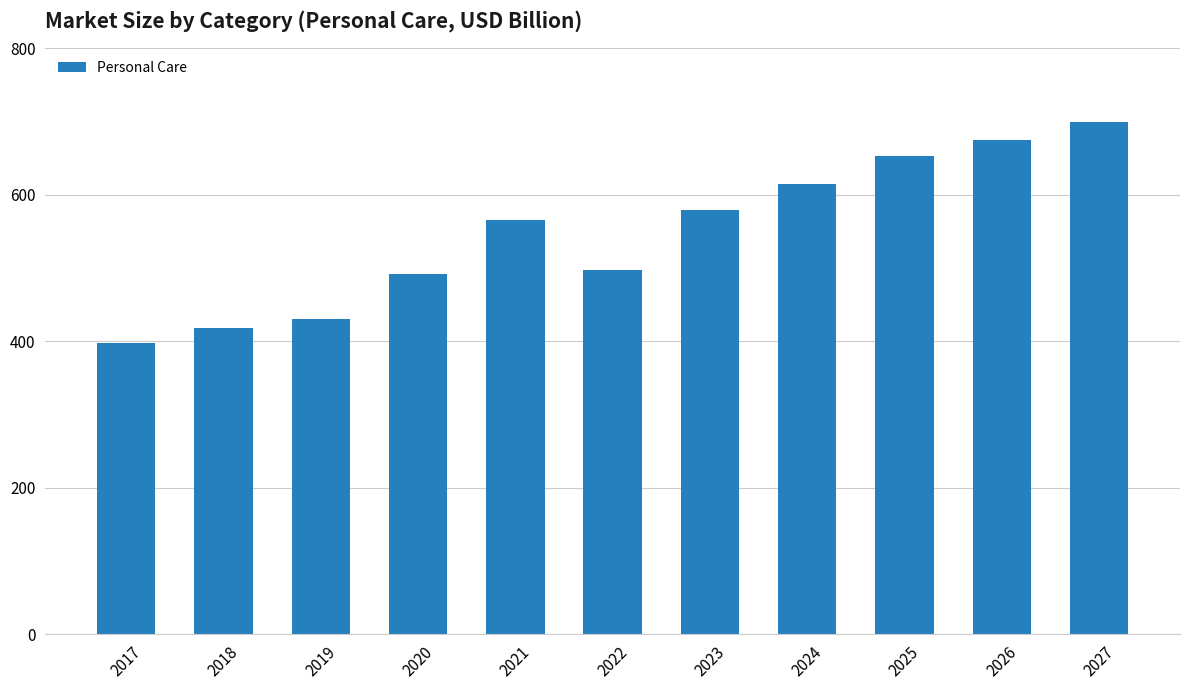

How many series are shown in this chart?

1